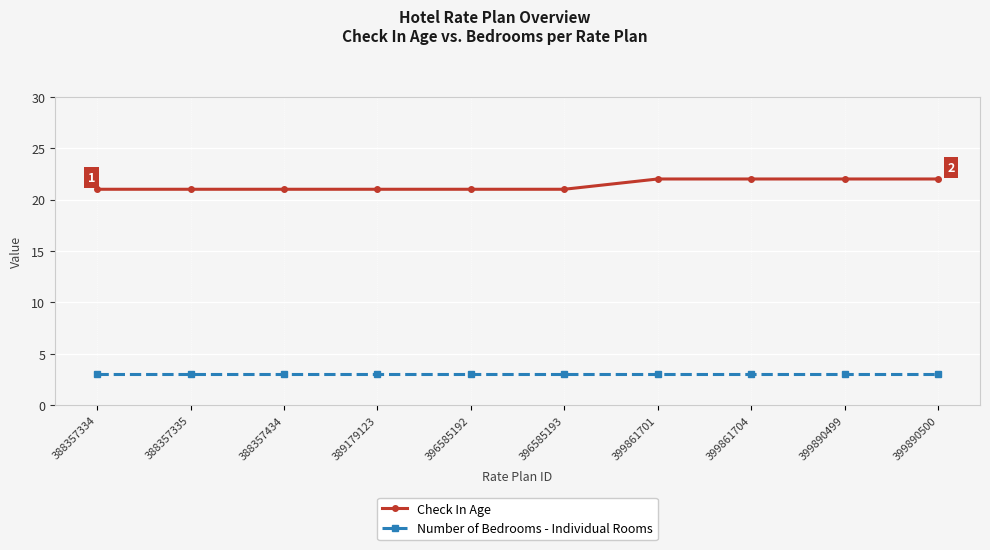

Which series has the largest range (max minus min)?

Check In Age